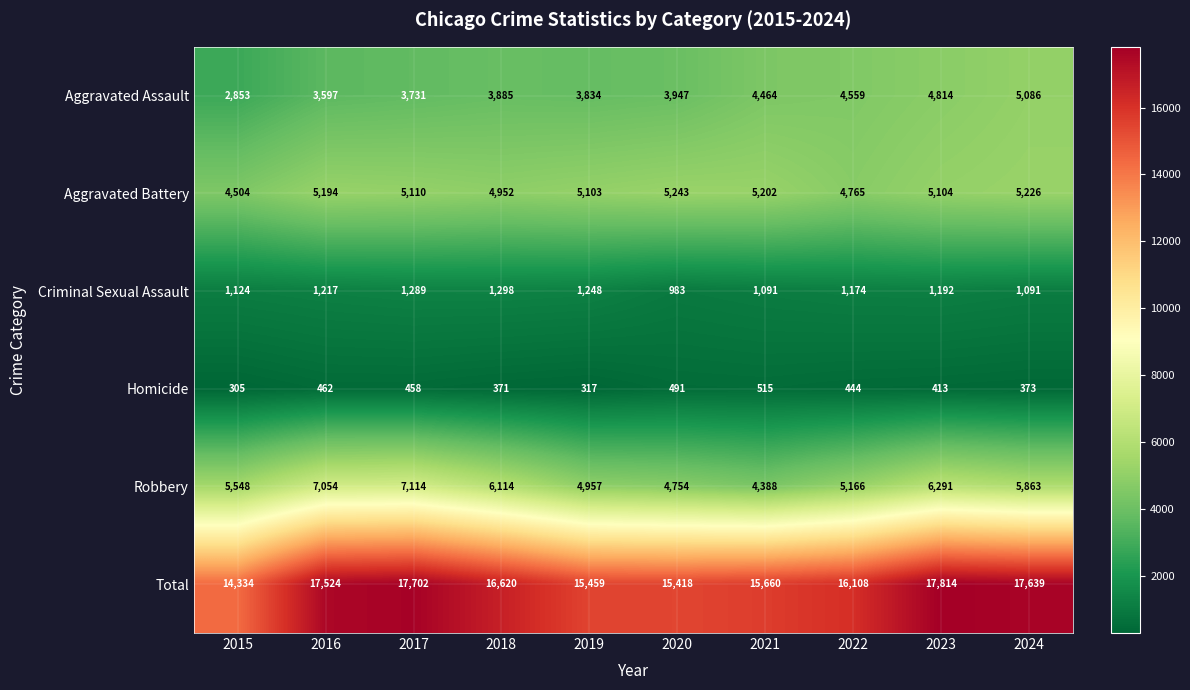

What is the difference between the highest and lowest values at 2019?

15142